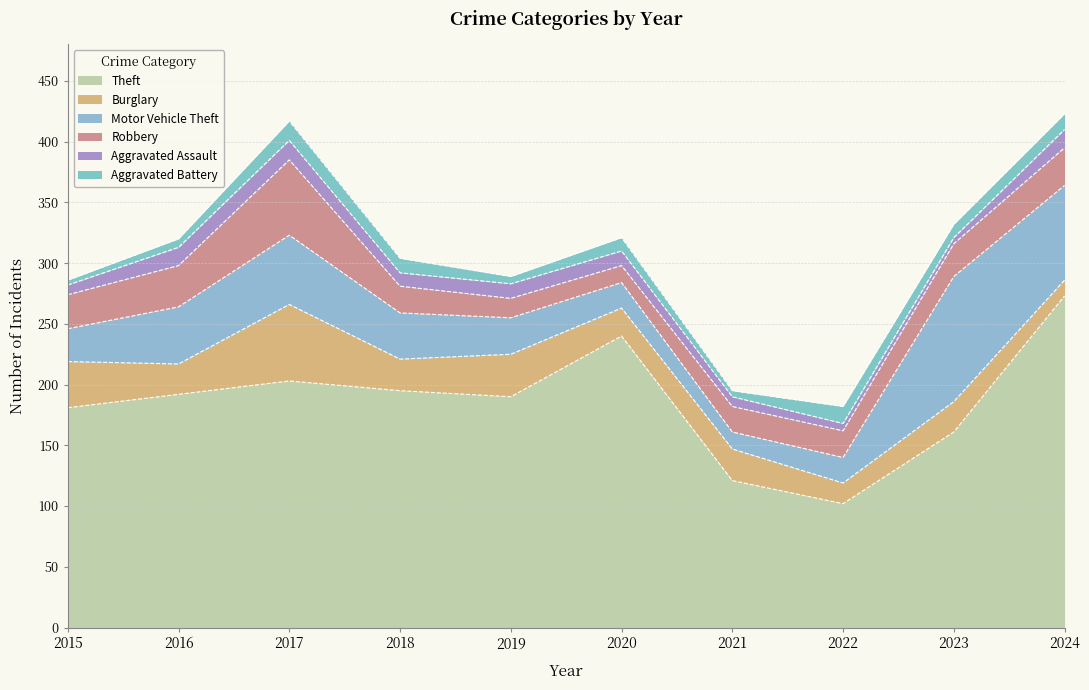

What is the difference between the second highest and minimum values in the Aggravated Battery series?

10